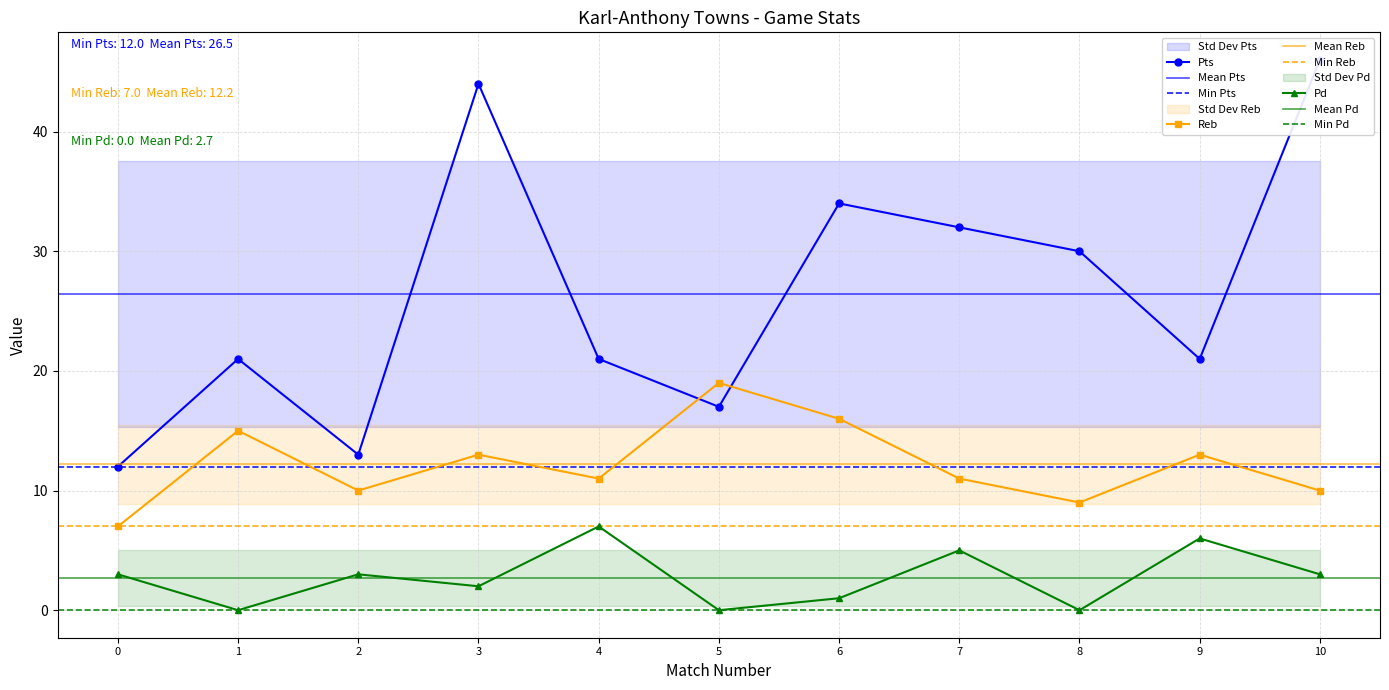

True or false: Reb and Pd intersect in this chart.

False